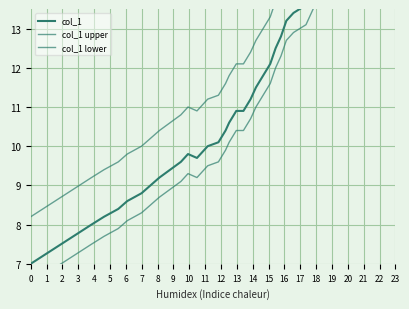

How many series are shown in this chart?

3